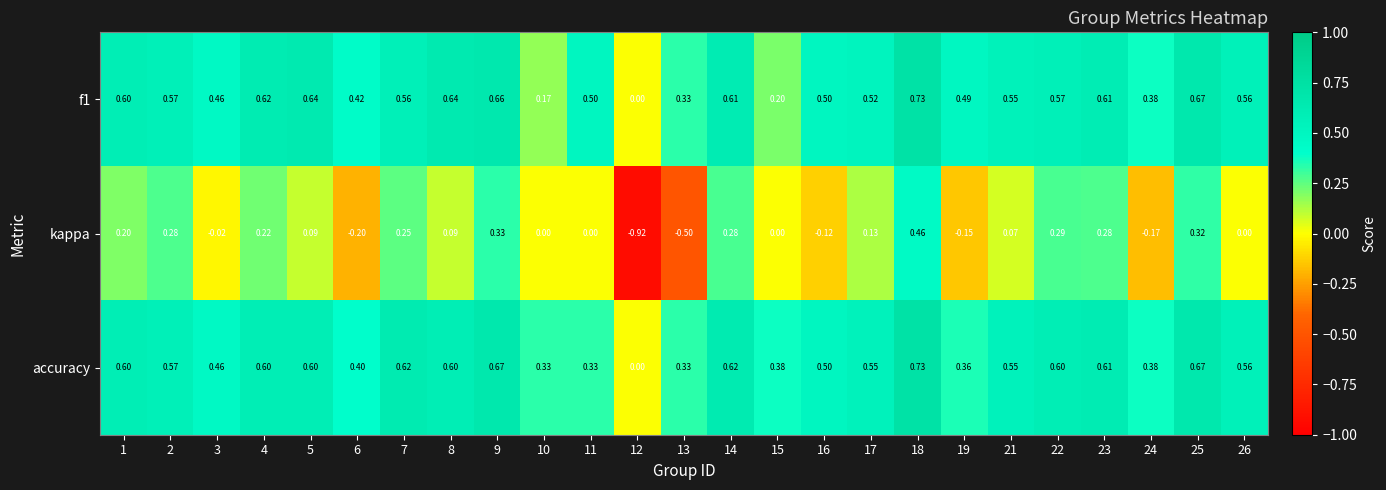

Rank the series at 5 from lowest to highest value.

kappa, accuracy, f1